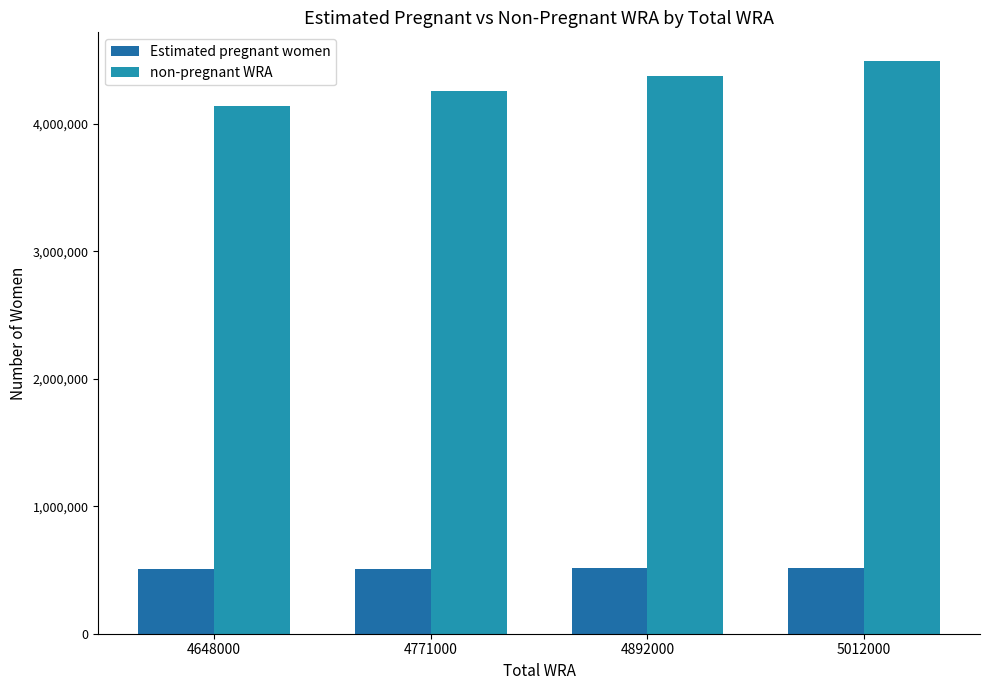

True or false: non-pregnant WRA has a value of 4494397.2 at 5012000.

True